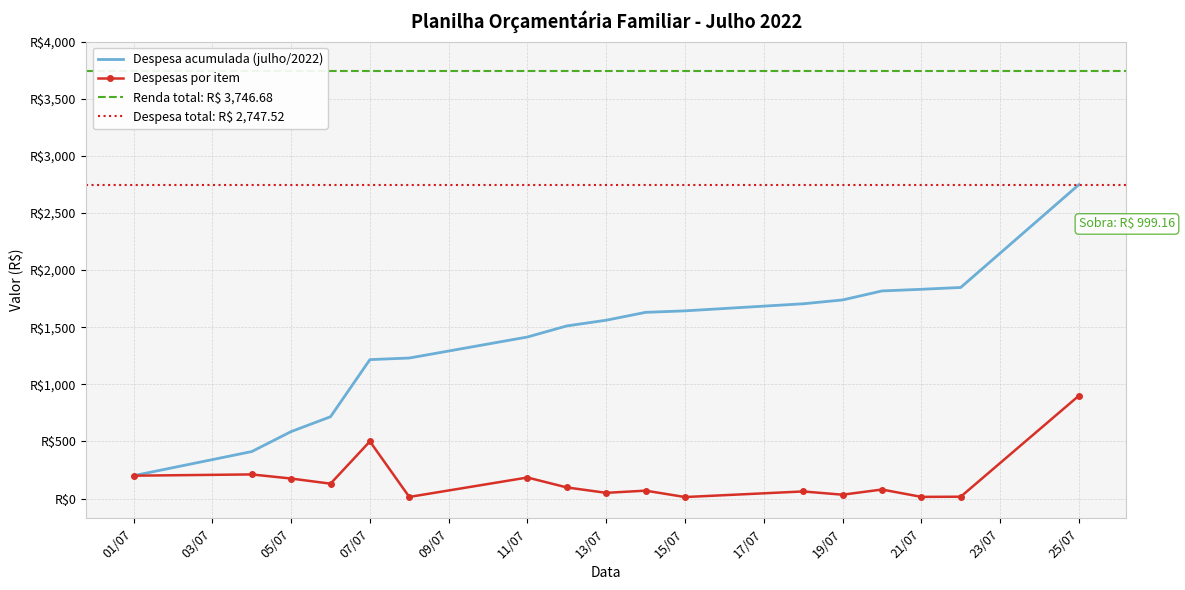

How many interior local peaks (higher than both neighbors) does the data have?

6